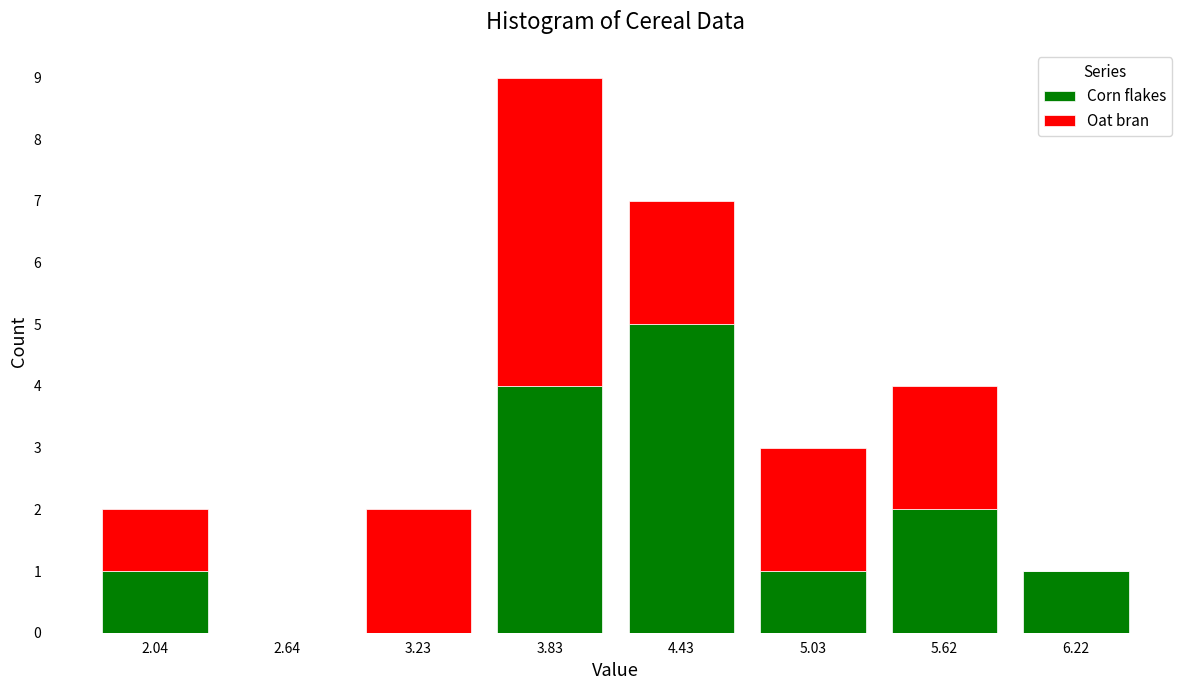

Reading left to right, list every stacked bar in this chart as the range it spans on the x-axis followed by its total height. Neither the bar edges nor the heights are printed on the chart, so give them approximately, as read against the axes.

1.7 to 2.3: 2
2.3 to 2.9: 0
2.9 to 3.5: 2
3.5 to 4.1: 9
4.1 to 4.7: 7
4.7 to 5.3: 3
5.3 to 5.9: 4
5.9 to 6.5: 1